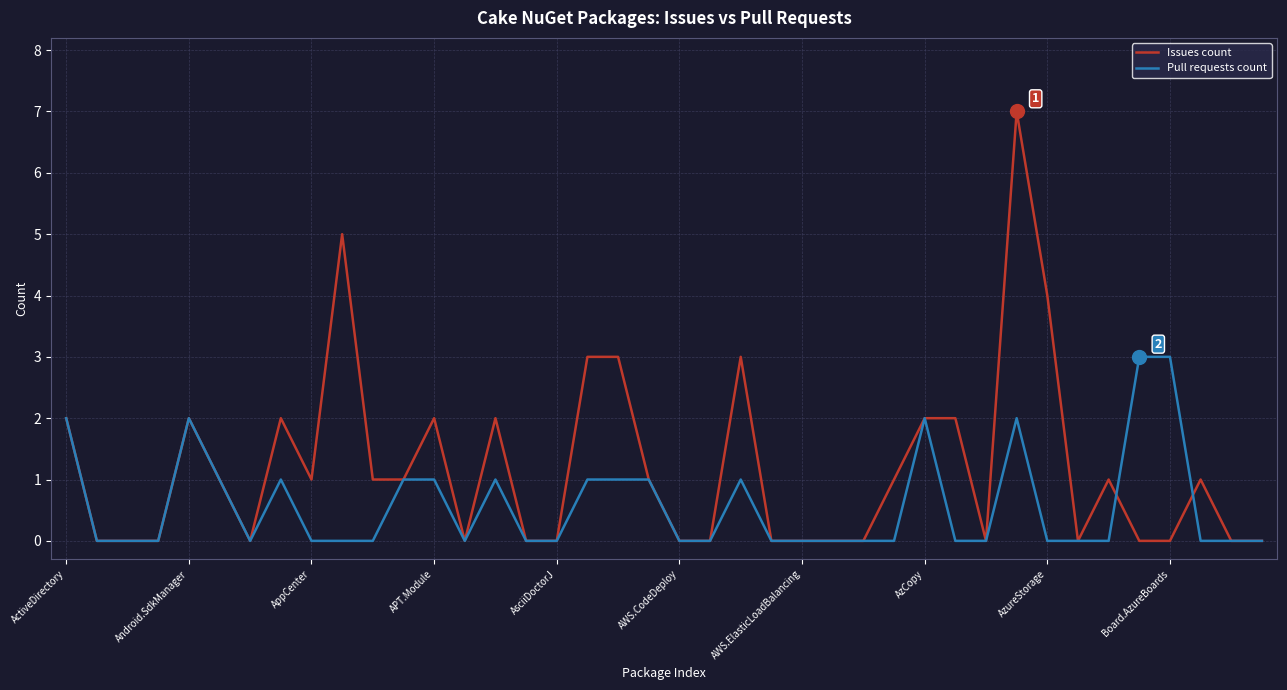

List the series in order of their overall mean, highest first.

Issues count, Pull requests count